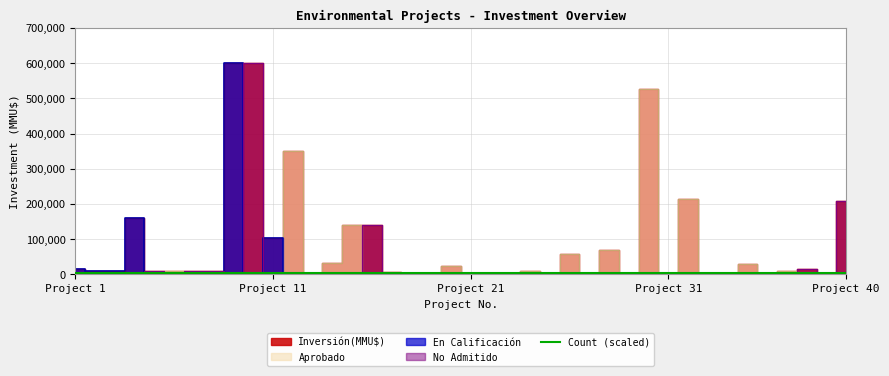

Which series has the widest spread of values?

Inversión(MMU$)